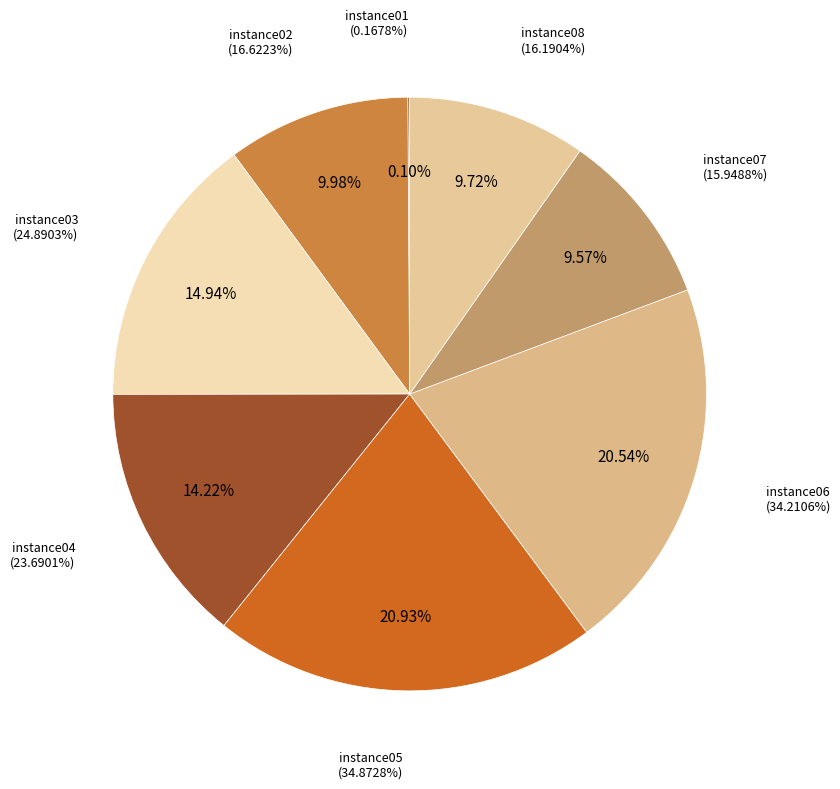

What is the change in value from instance05 to instance08?

-18.7